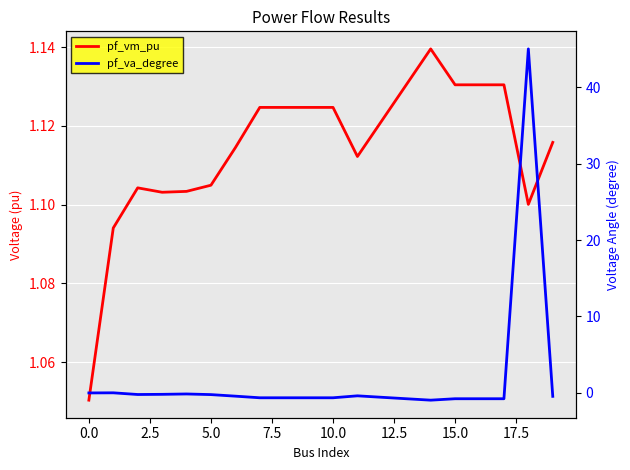

At how many categories does at least one series exceed 28?

1